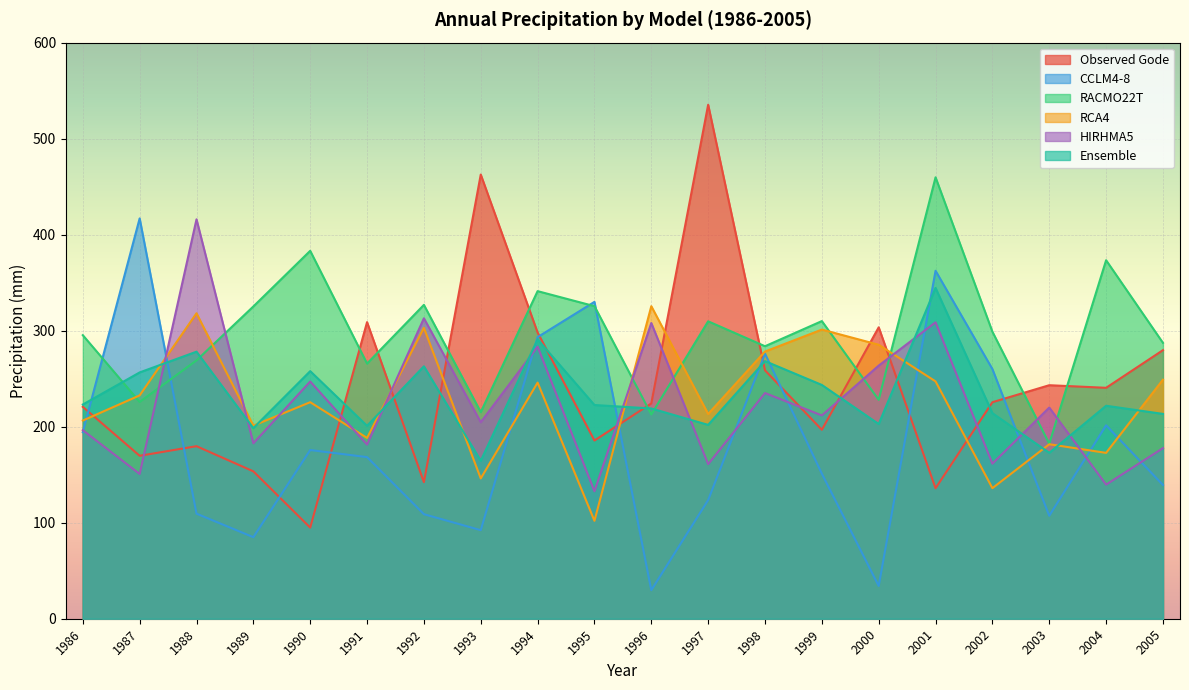

Rank the series at 1990 from lowest to highest value.

Observed Gode, CCLM4-8, RCA4, HIRHMA5, Ensemble, RACMO22T